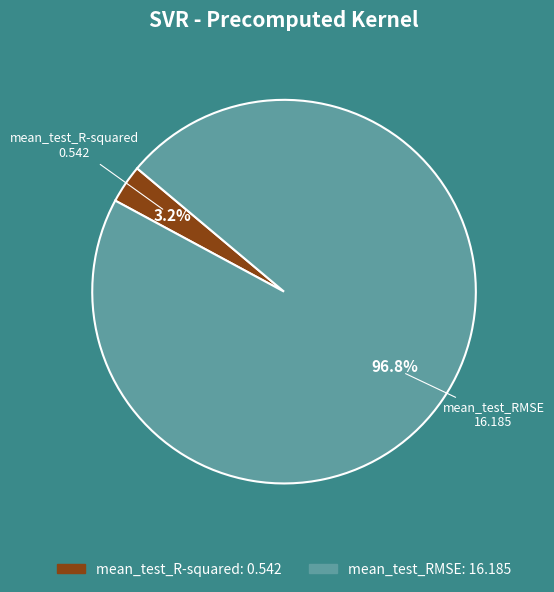

To the nearest percent, what is the difference between the mean_test_RMSE and mean_test_R-squared slice percentages?

94%